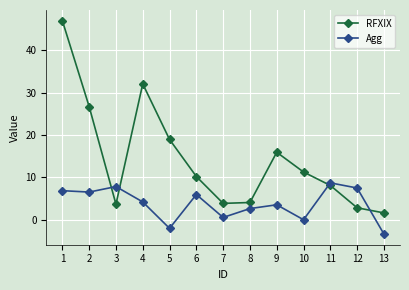

How many intersections are there between Agg and RFXIX?

4